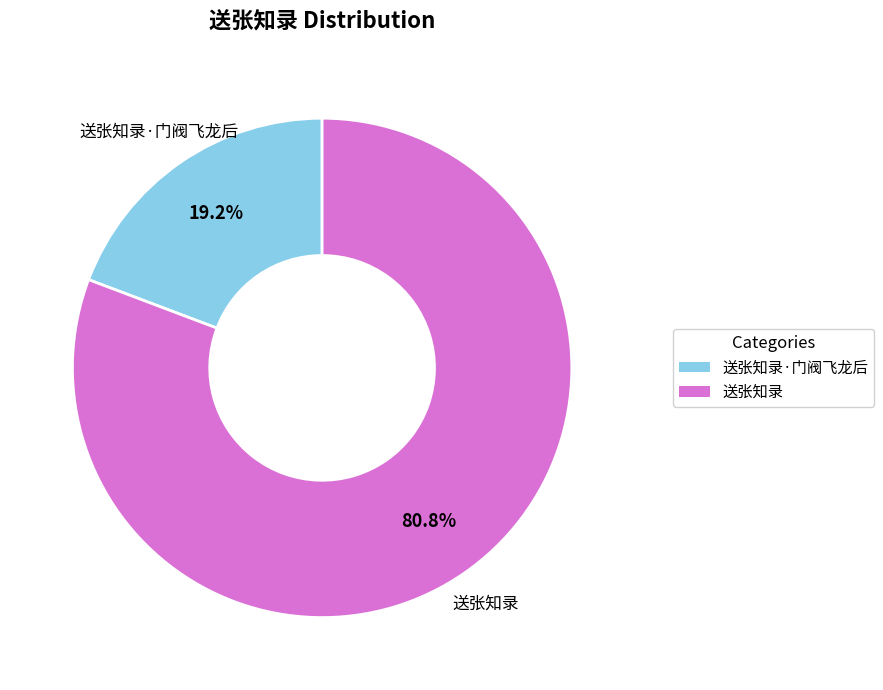

Does any single category account for the majority?

Yes